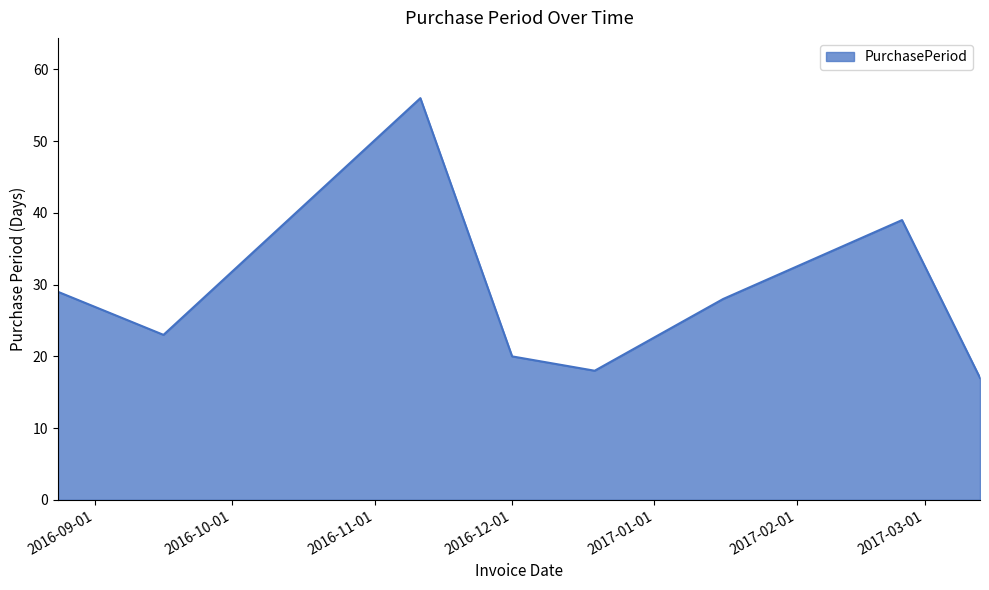

True or false: the data has more than 0 interior local peaks.

True